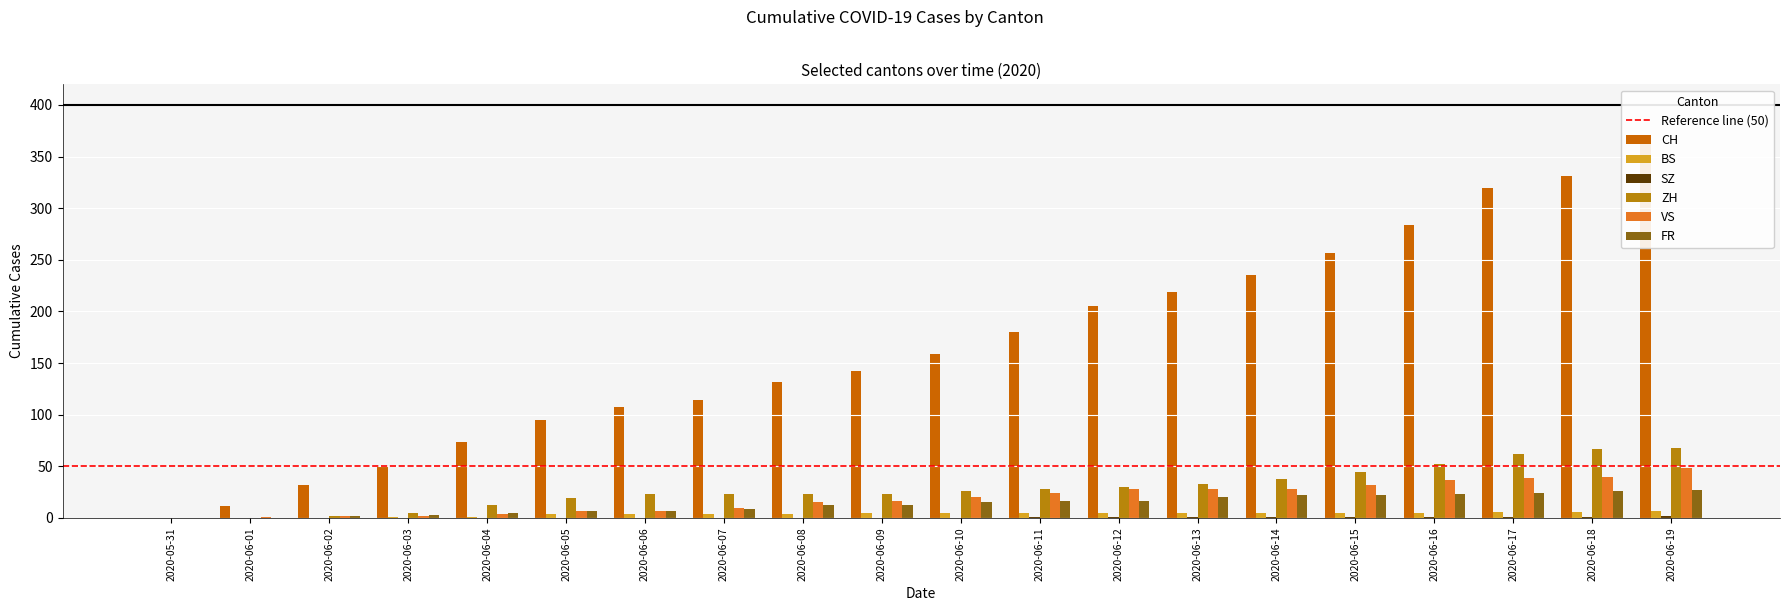

How many bars are there in total?

120